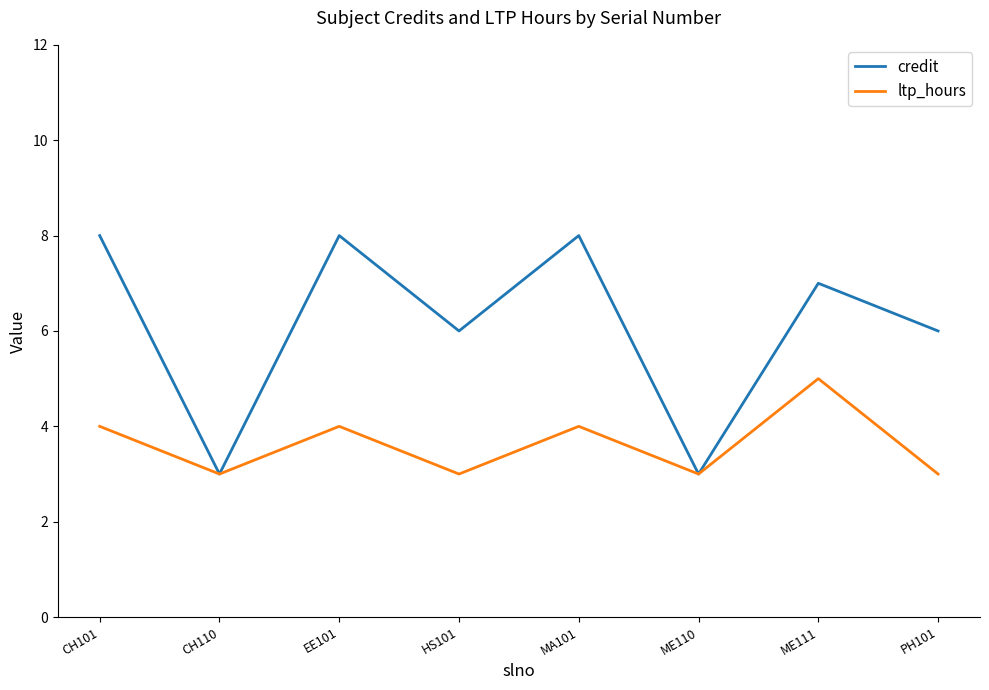

Which series has the largest total across all categories?

credit